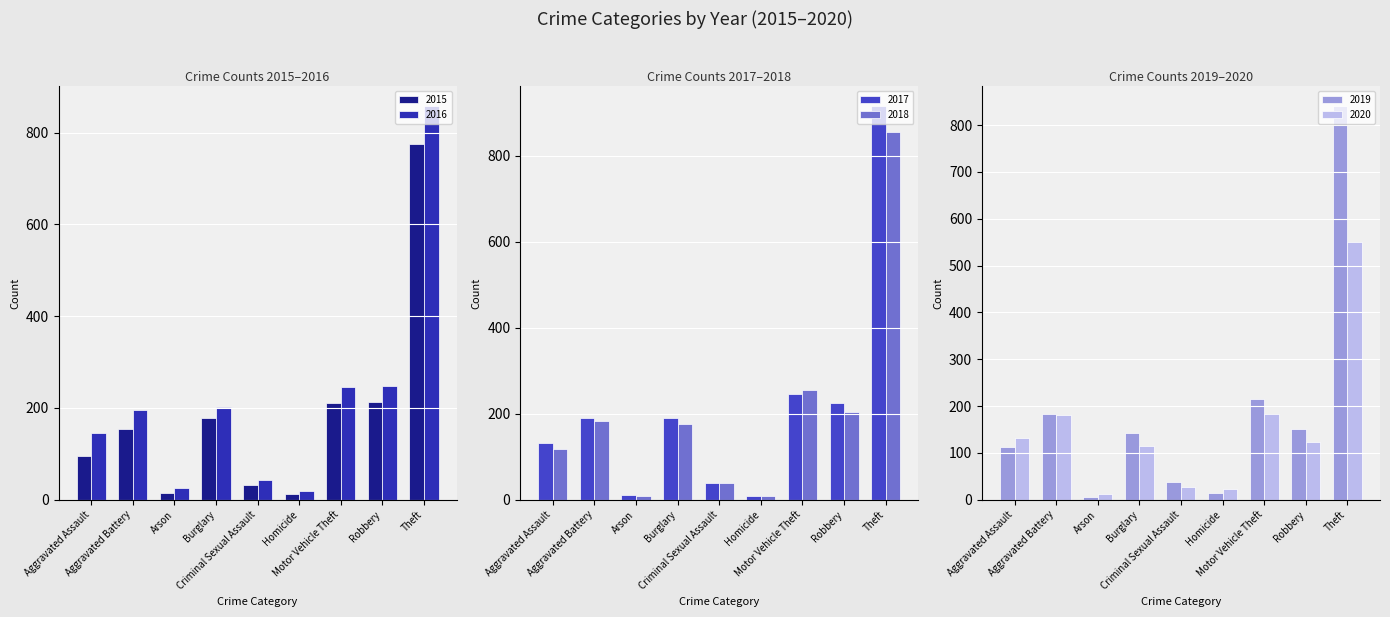

At which category is the sum across all series the highest?

Theft